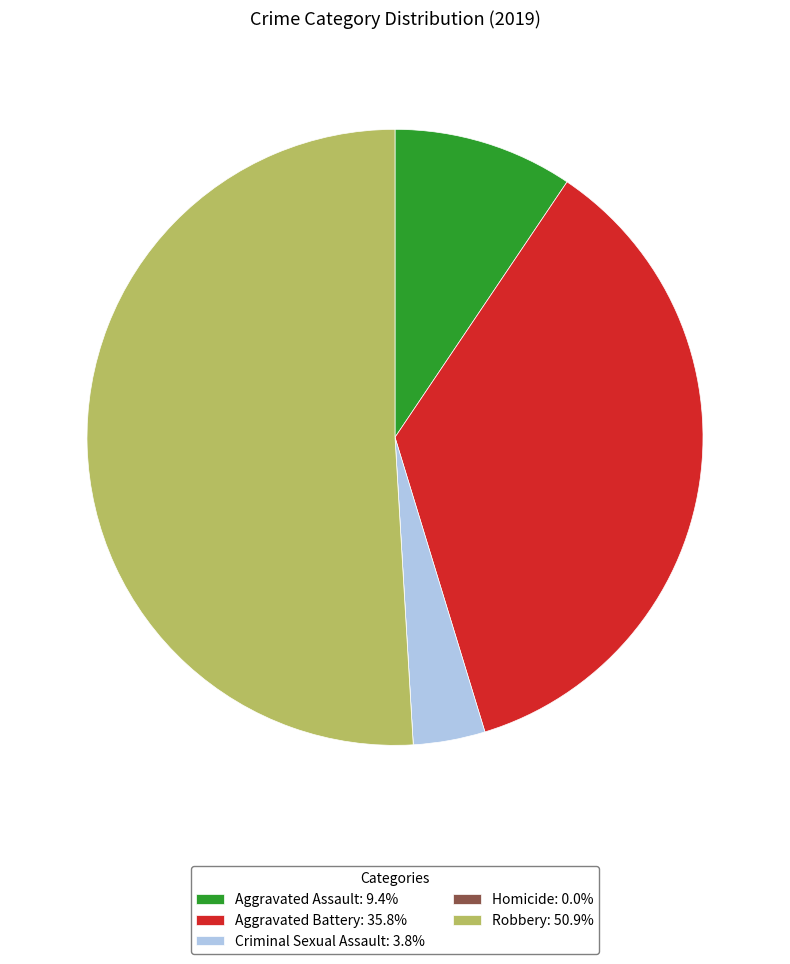

Is Aggravated Assault: 9.4% the majority of the pie?

No